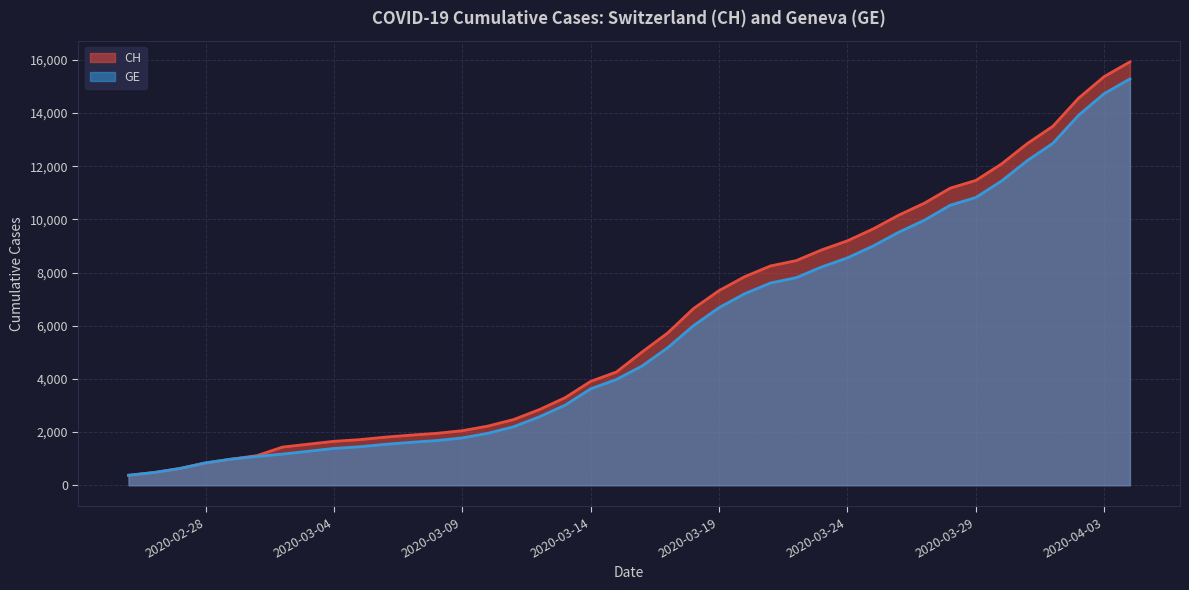

Which has a higher value, 2020-03-01 or 2020-04-04?

2020-04-04